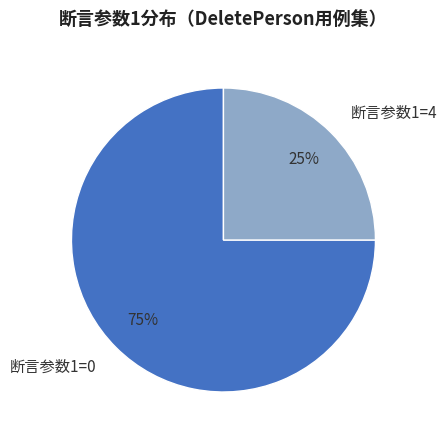

How many segments does this pie chart have?

2